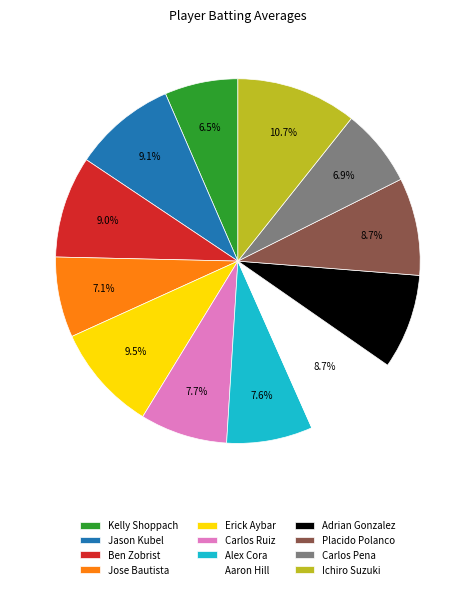

To the nearest percent, what is the combined percentage of Ben Zobrist and Kelly Shoppach?

16%